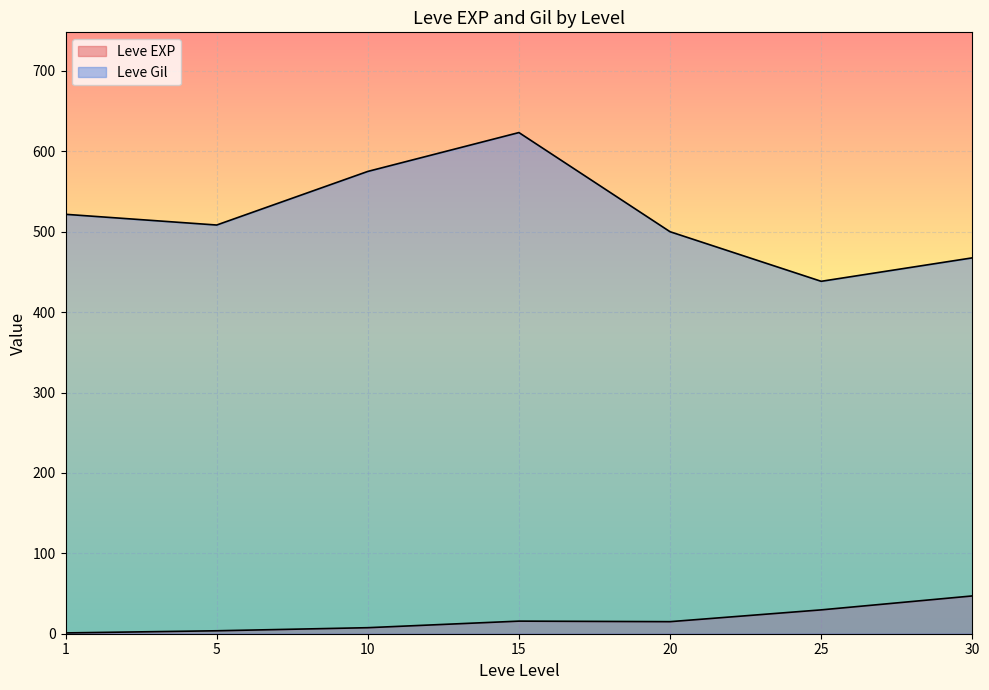

How many lines are shown in the chart?

2